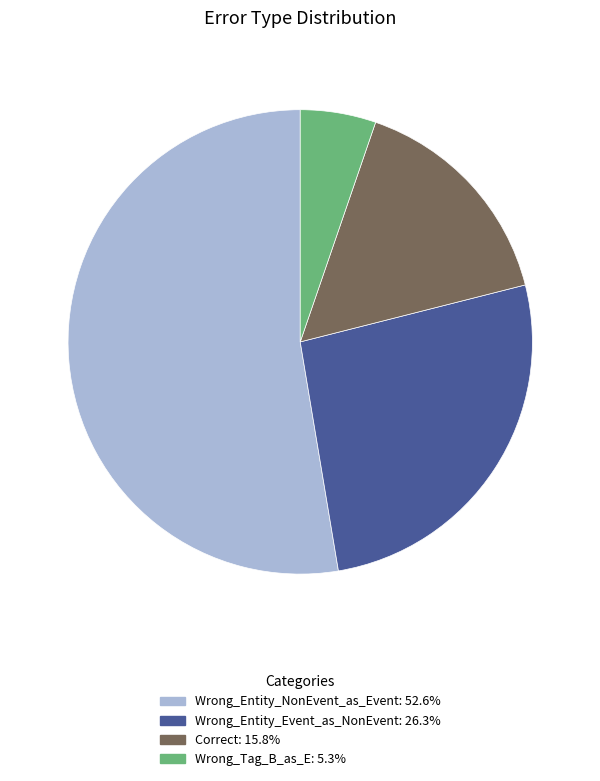

Between Wrong_Entity_NonEvent_as_Event and Wrong_Tag_B_as_E, which is larger?

Wrong_Entity_NonEvent_as_Event